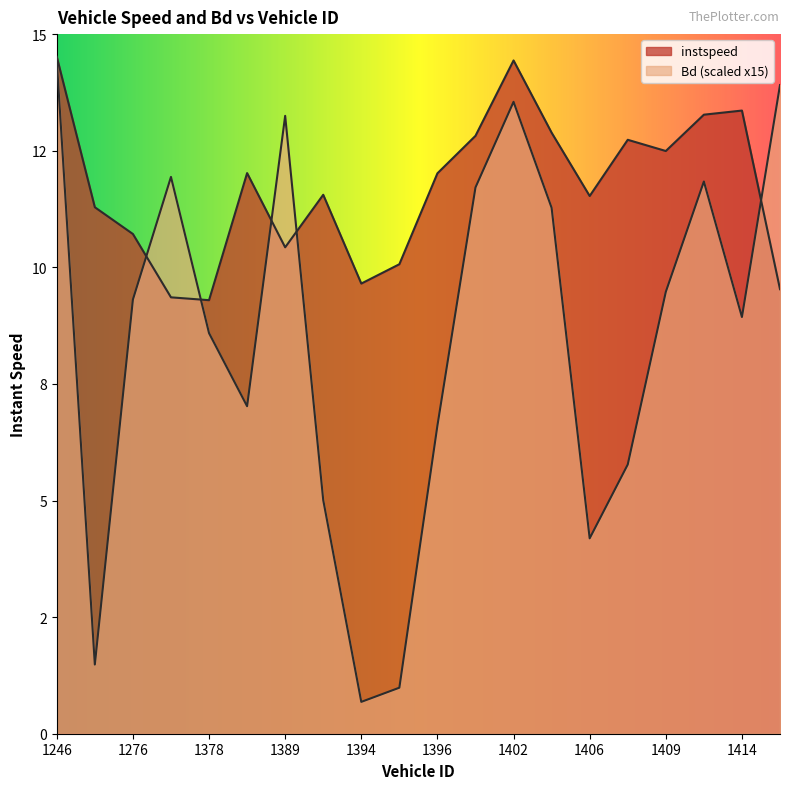

Which series has the largest range (max minus min)?

Bd